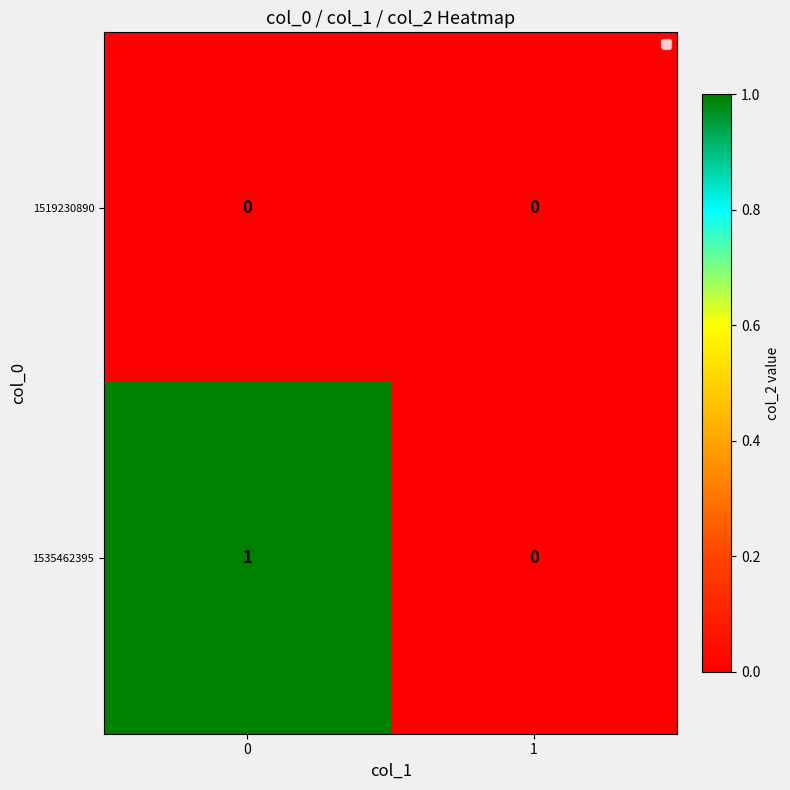

What is the greatest value displayed?

1